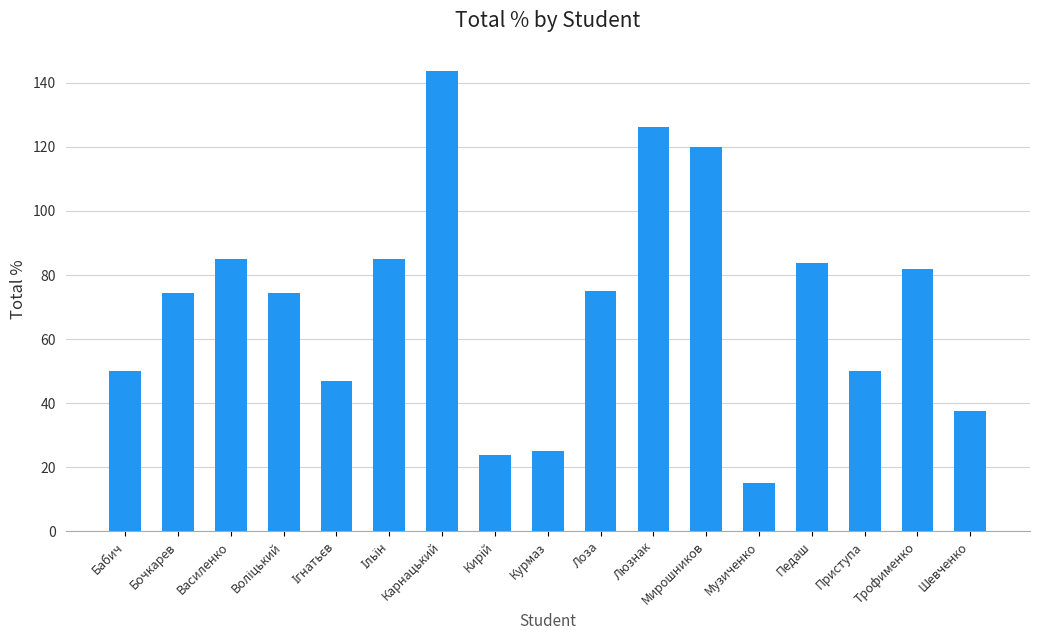

What is the change in value from Люзнак to Педаш?

-42.2